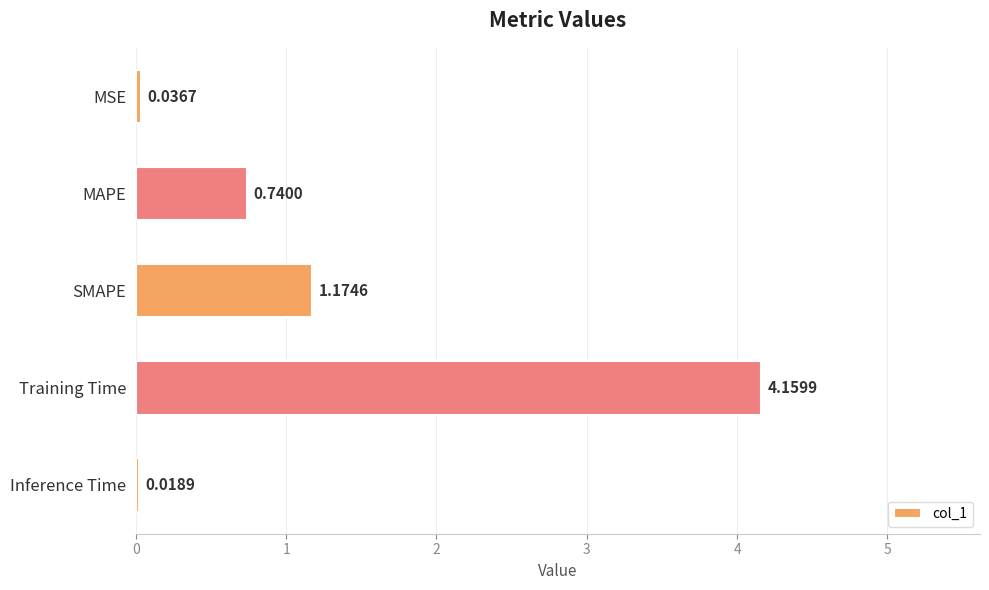

What is the sum of the values at MSE and MAPE?

0.8